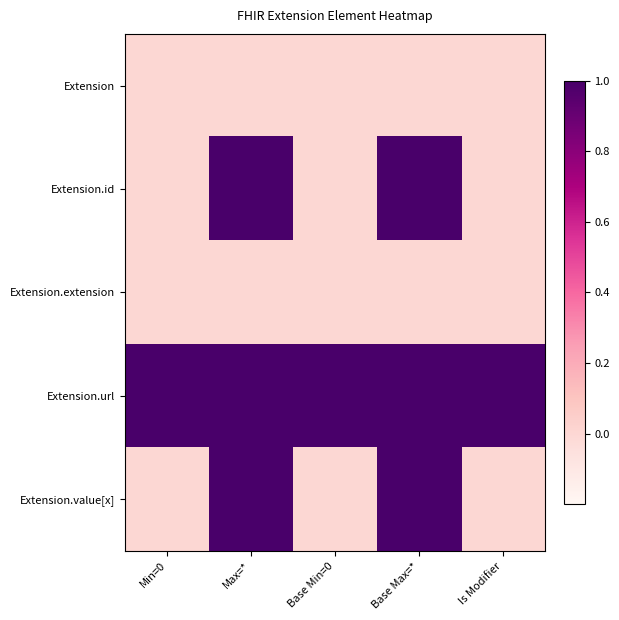

Rank the series at Max=* from lowest to highest value.

Extension, Extension.extension, Extension.id, Extension.url, Extension.value[x]